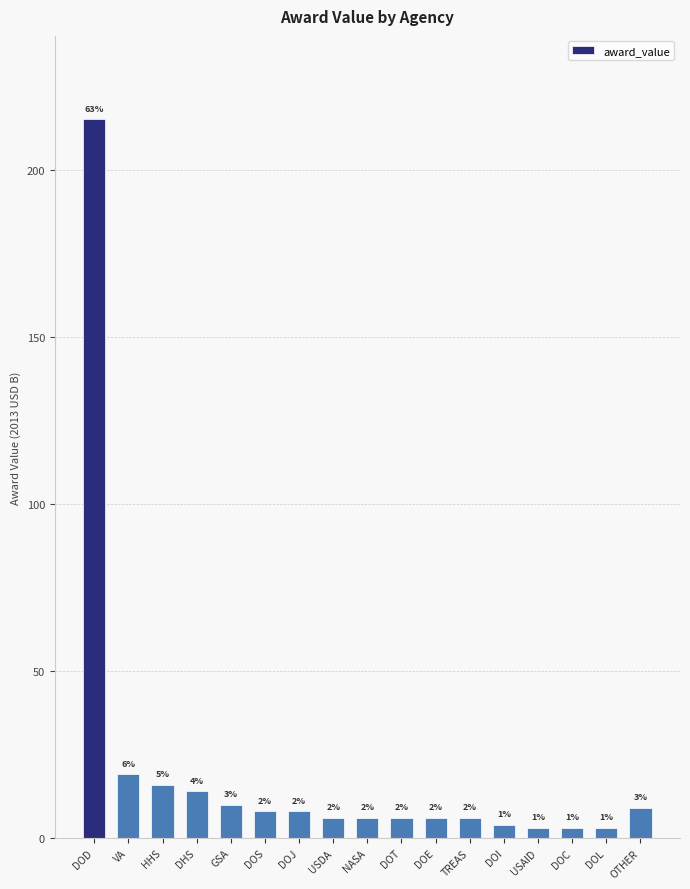

At which label does the data first exceed 6?

DOD